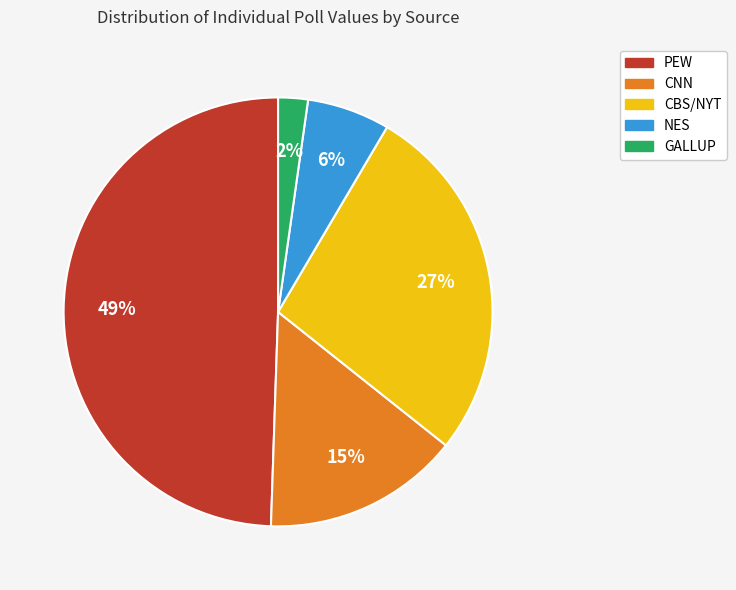

To the nearest percent, what is the difference between the largest and smallest slice percentages?

47%